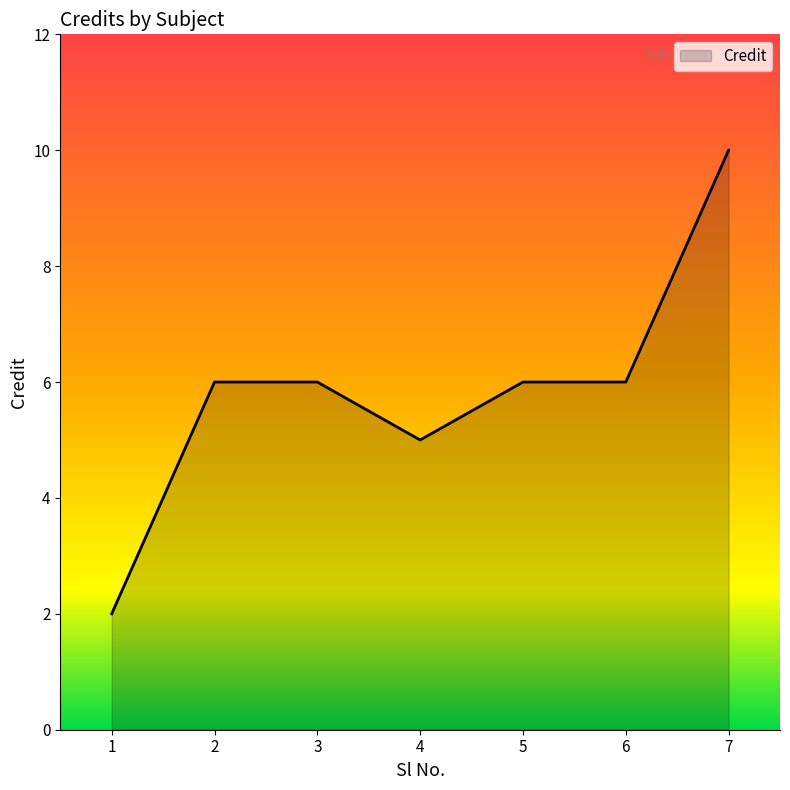

Count the number of categories in the chart.

7